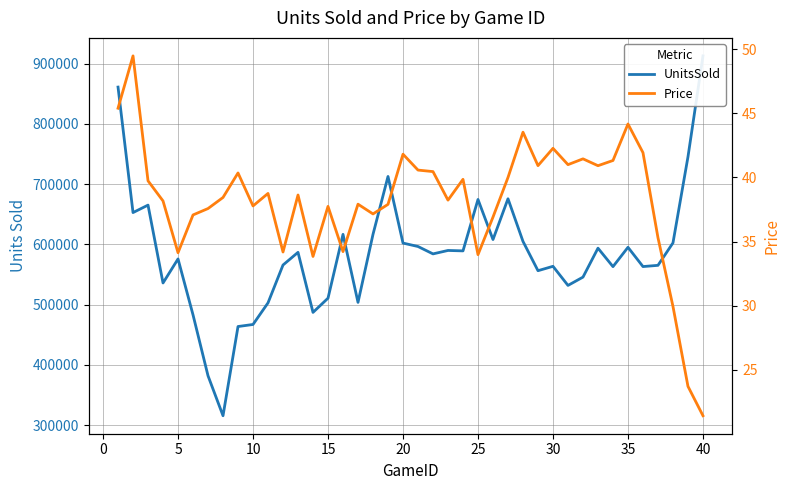

True or false: Price has a value of 15.3 at 36.

False